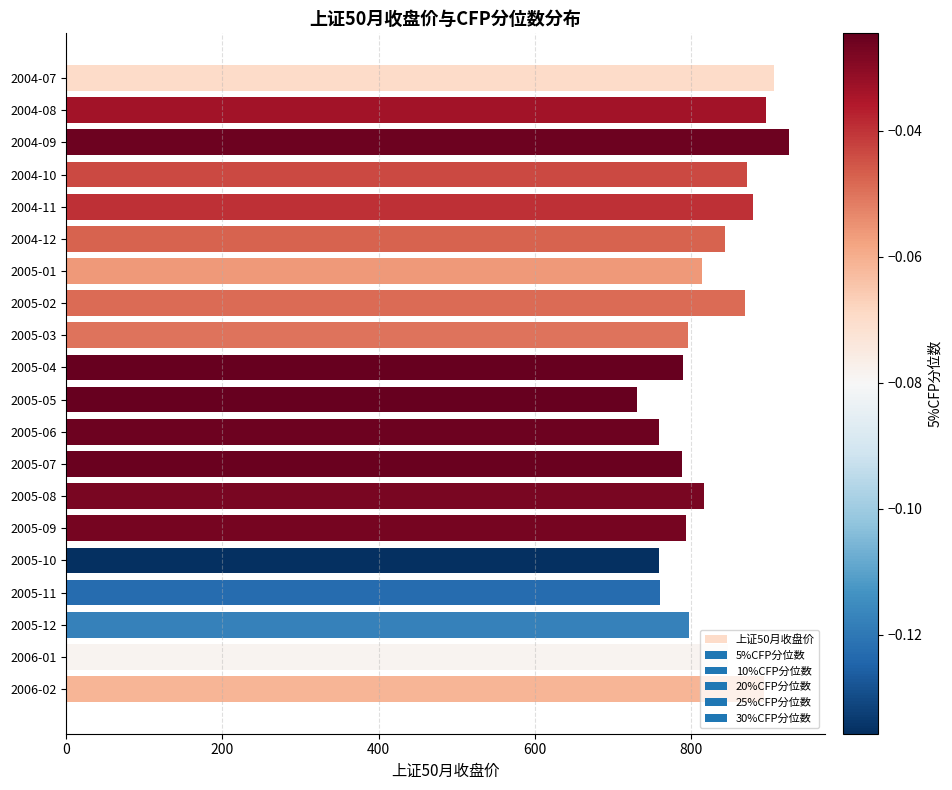

How many bars are there in total?

20